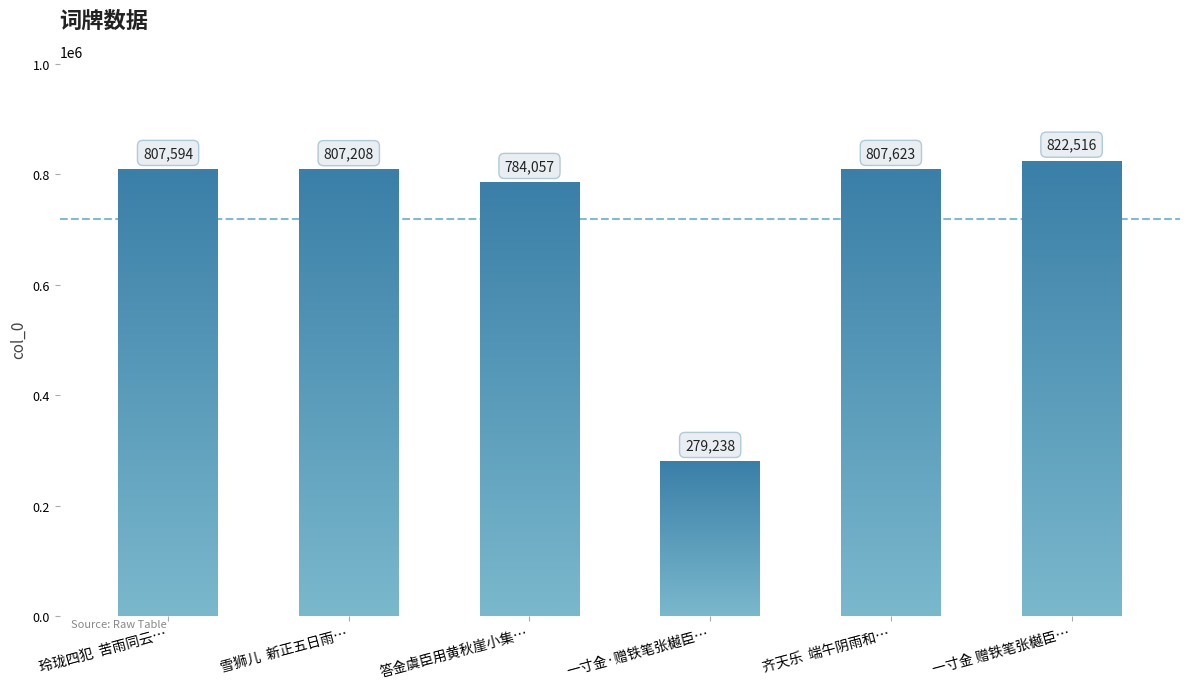

What is the sum of all values?

4308236